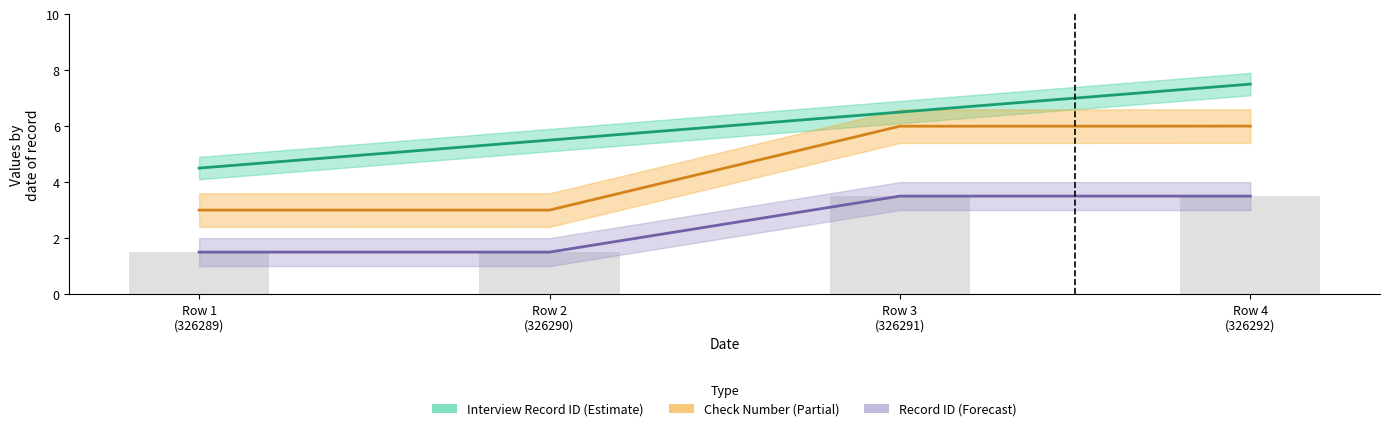

The Check Number series shows 3.7 at Row 4
(326292). True or false?

False